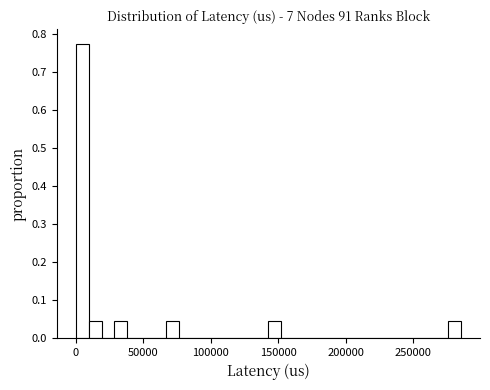

Read against the x-axis, roughly where is the centre of the tallest bar?

5000